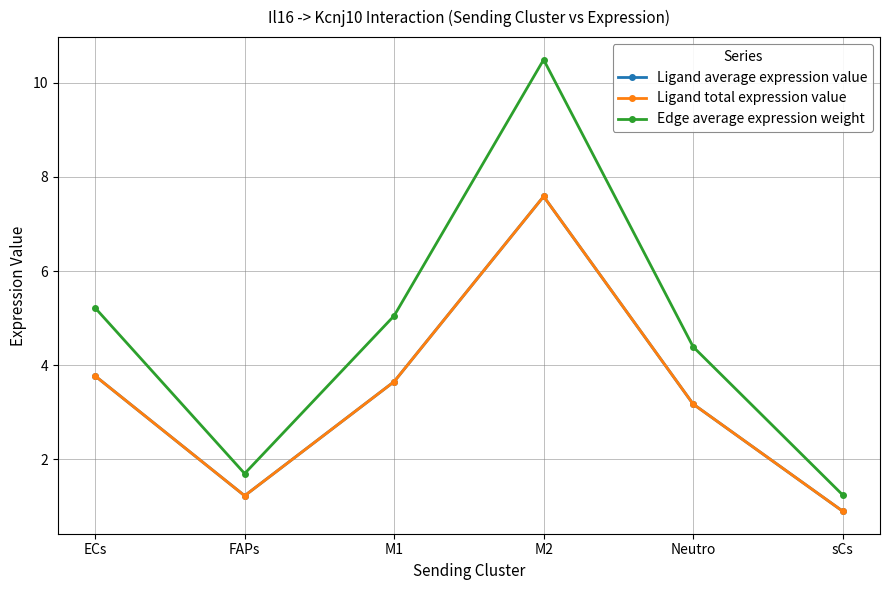

What is the difference between the second highest and second lowest values in the Edge average expression weight series?

3.5